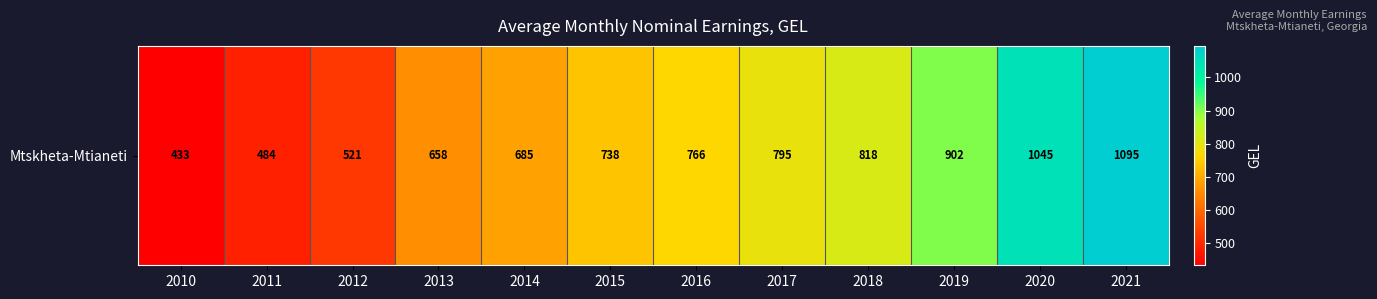

What is the minimum value shown in the chart?

432.6